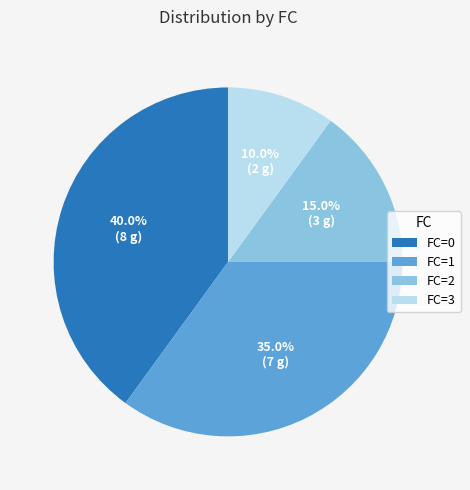

To the nearest percent, what is the difference between the largest and smallest slice percentages?

30%